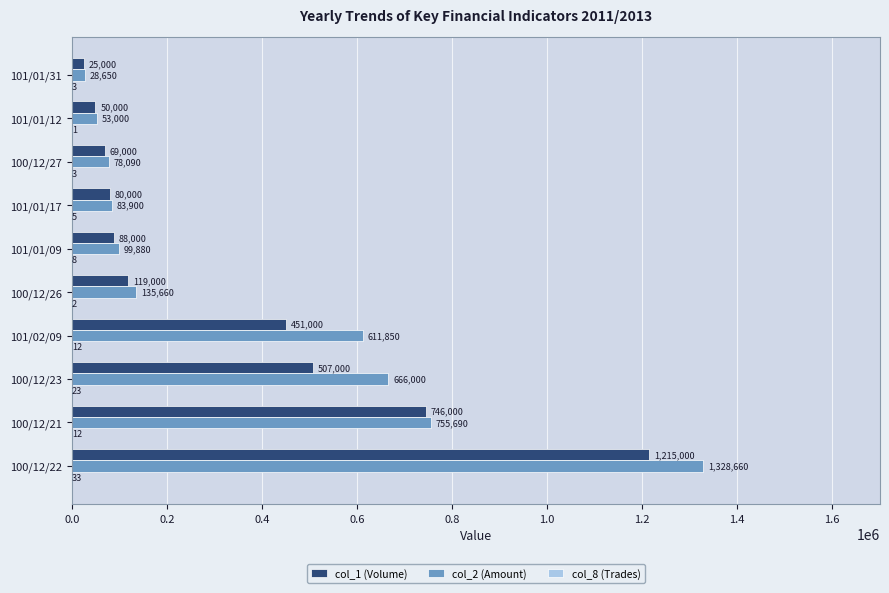

What value does the col_2 (Amount) series have at 100/12/26?

135660